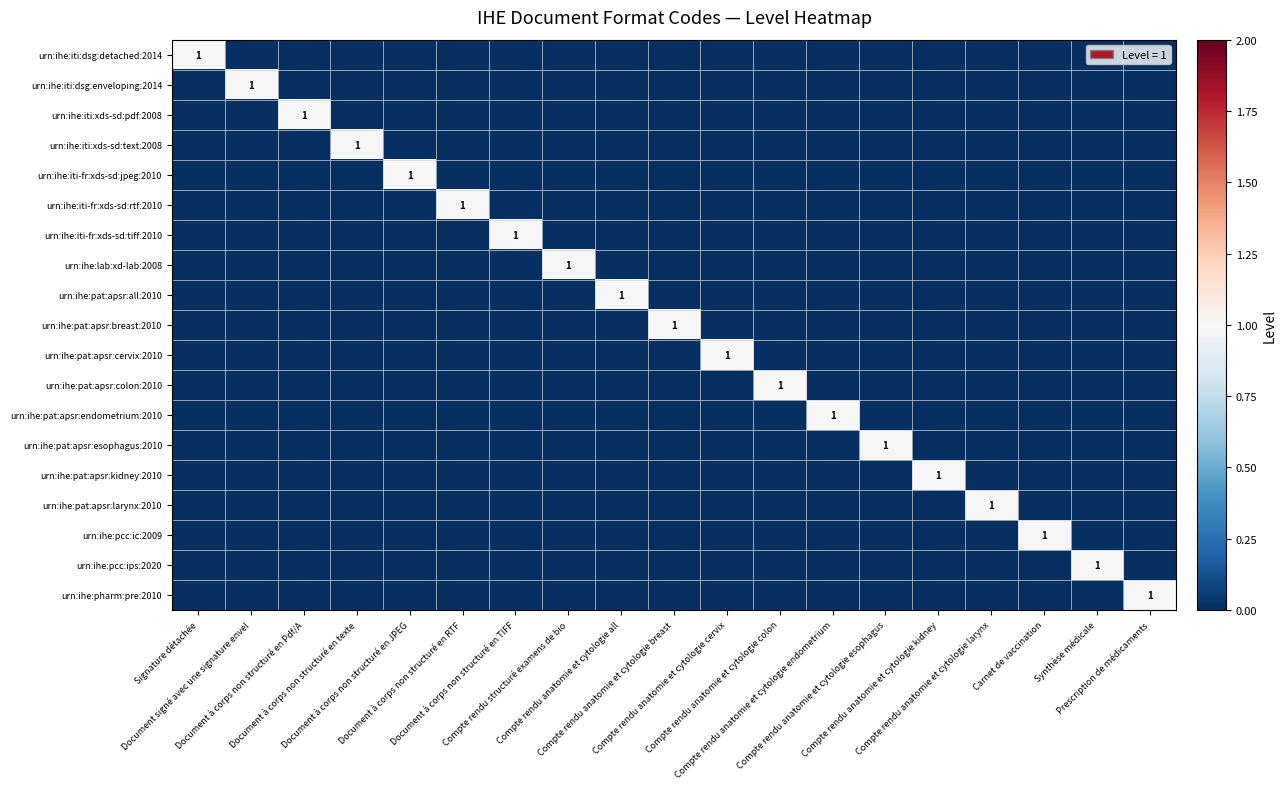

Which series has the largest total across all categories?

urn:ihe:iti:dsg:detached:2014